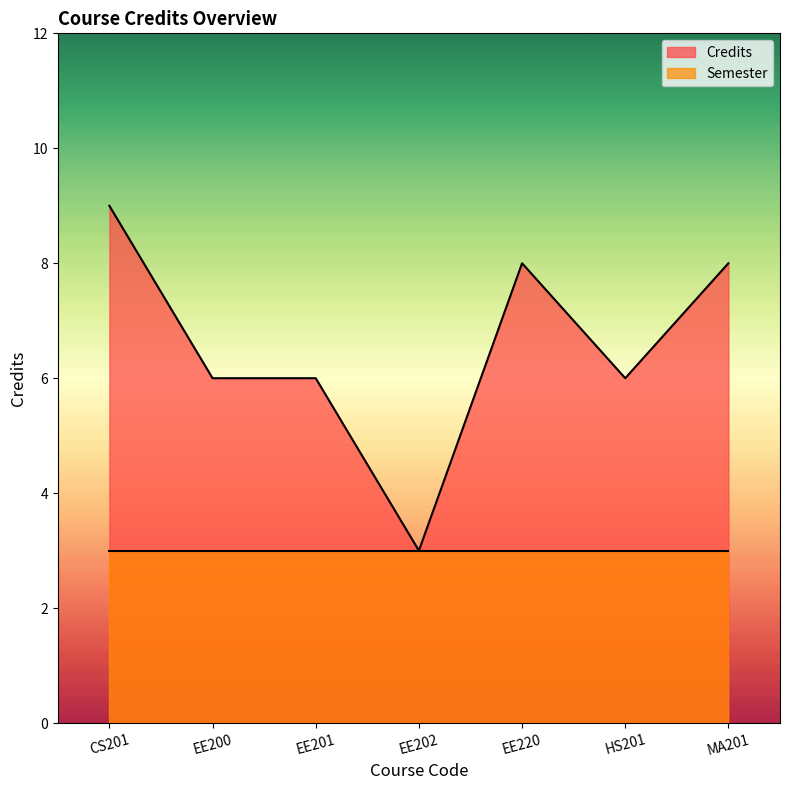

How many data points are above 6?

3